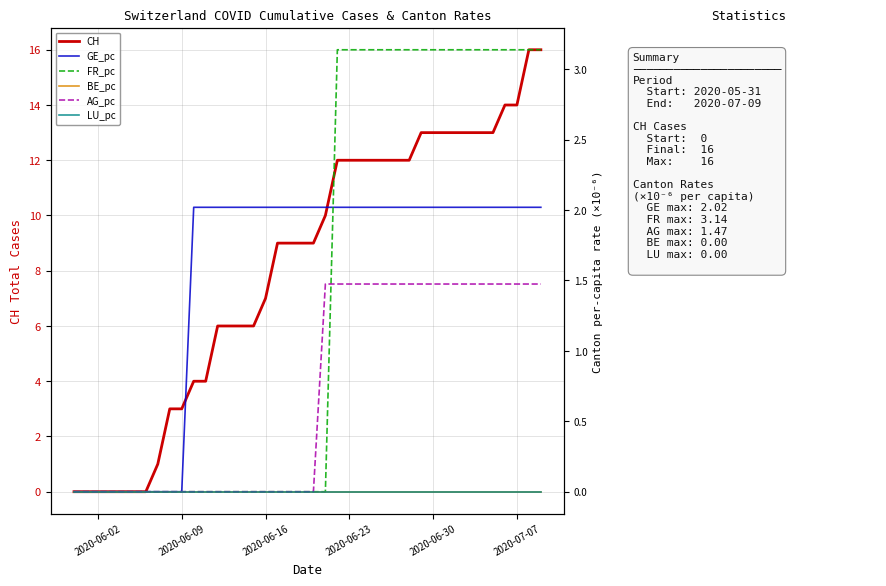

Is it true that AG_pc equals 2.3 at 2020-07-07?

False